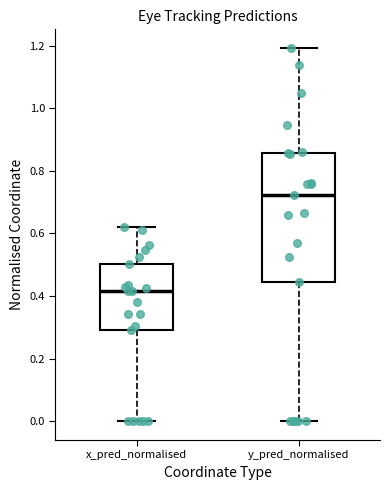

Reading left to right, read every box against the y-axis: the position of its median line, the range the box covers, and the ends of its whiskers. The values are not printed on the chart, so give them approximately, as read against the axis.

x_pred_normalised: median 0.42, box 0.30 to 0.50, whiskers 0.00 to 0.62
y_pred_normalised: median 0.72, box 0.44 to 0.86, whiskers 0.00 to 1.20